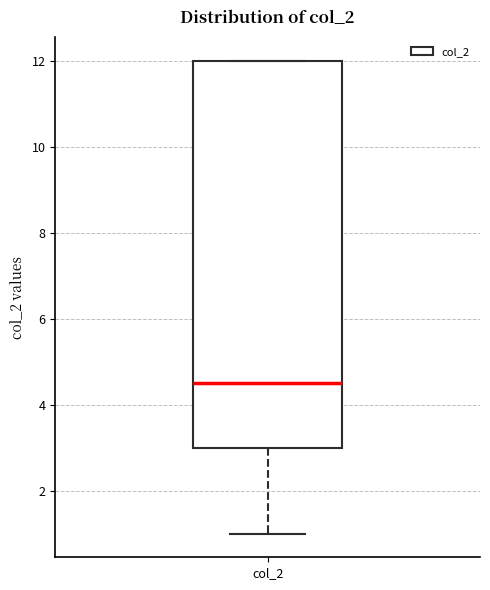

Where is the lower edge of the box for col_2 on the y-axis? The values are not printed on the chart, so give them approximately, as read against the axis.

3.0